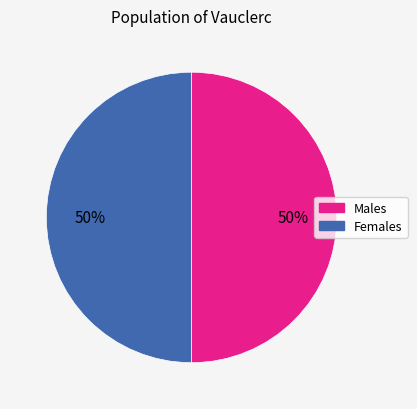

How many slices are in this pie chart?

2